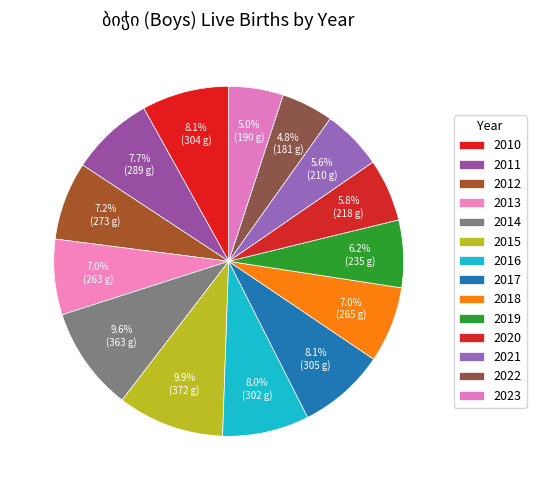

How many slices are in this pie chart?

14